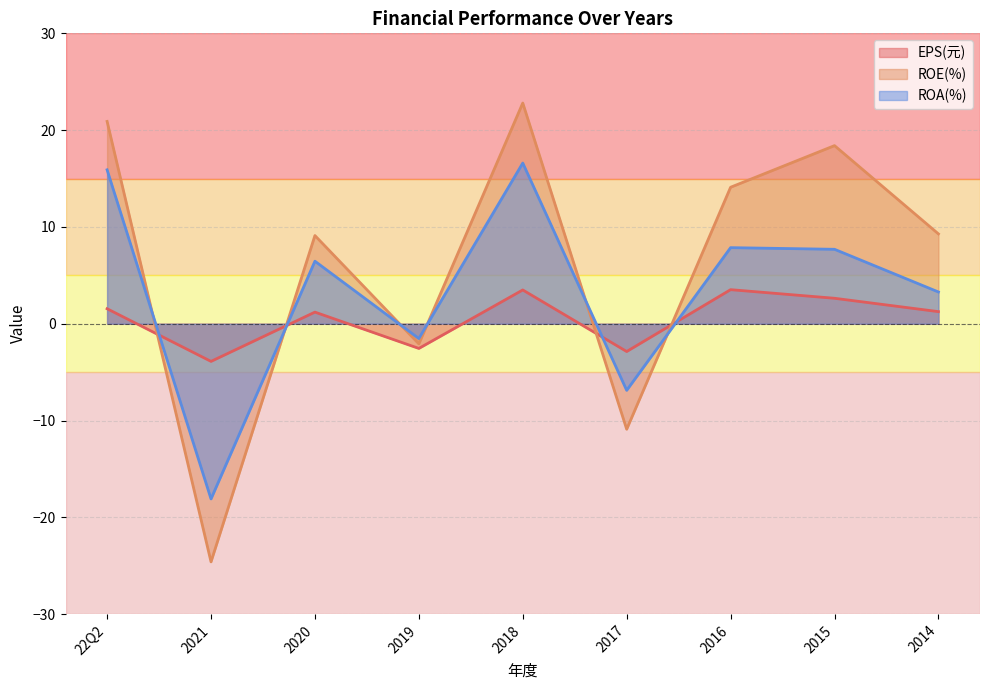

Reading left to right, extract all data points from this chart.

EPS(元): 22Q2=1.6	2021=-3.9	2020=1.2	2019=-2.5	2018=3.5	2017=-2.9	2016=3.5	2015=2.6	2014=1.2
ROE(%): 22Q2=20.9	2021=-24.6	2020=9.1	2019=-2.1	2018=22.8	2017=-10.9	2016=14.1	2015=18.4	2014=9.3
ROA(%): 22Q2=15.9	2021=-18.1	2020=6.5	2019=-1.5	2018=16.6	2017=-6.9	2016=7.9	2015=7.7	2014=3.3